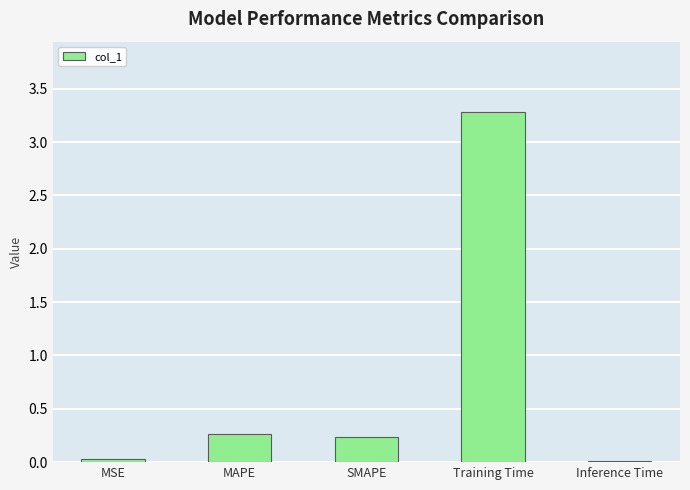

What is the difference between the values at Inference Time and MAPE?

0.3